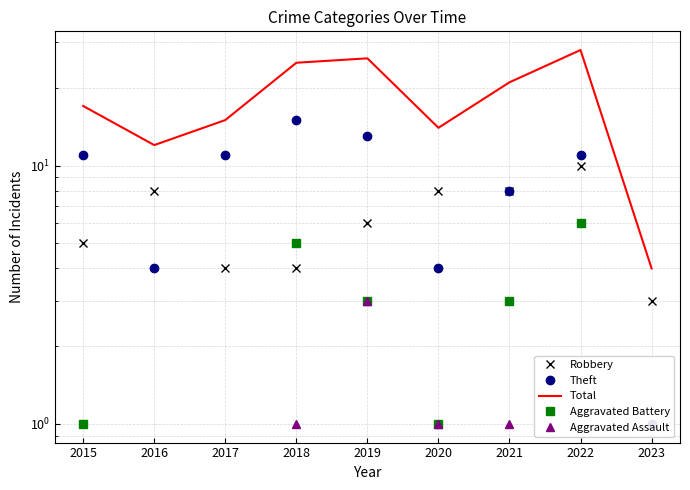

Is the value of Aggravated Assault at 2023 greater than the value of Theft at 2020?

No